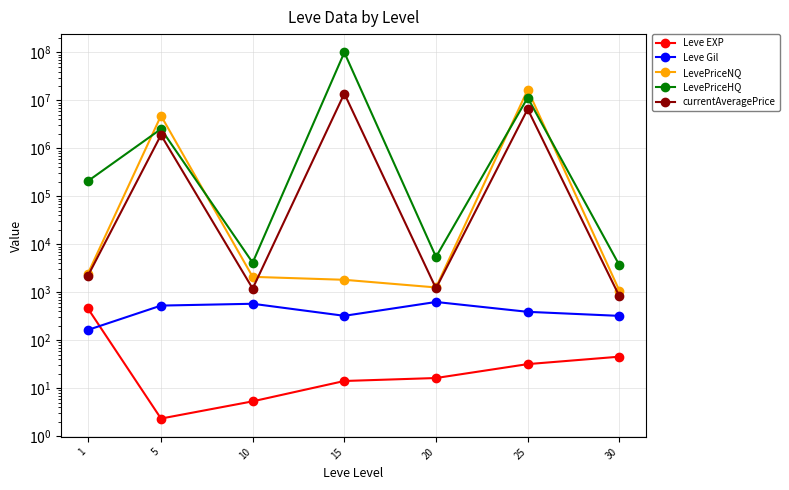

What is the sum of all LevePriceHQ values?

114139495.2